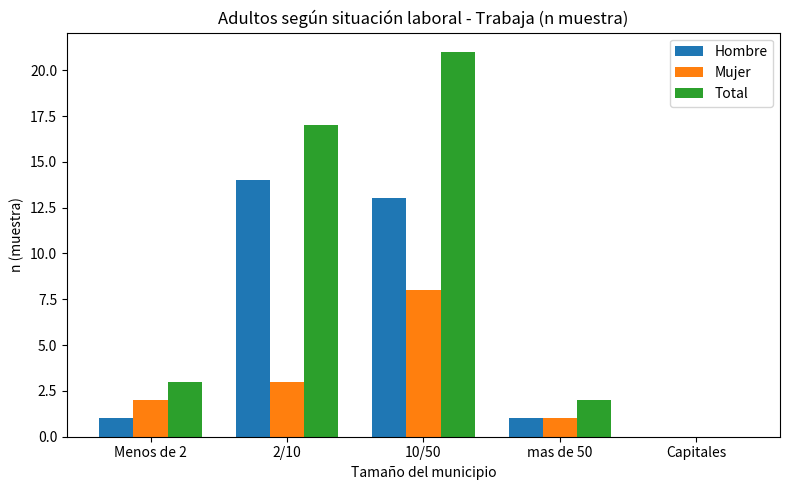

Which series changed the most between Menos de 2 and 2/10?

Total